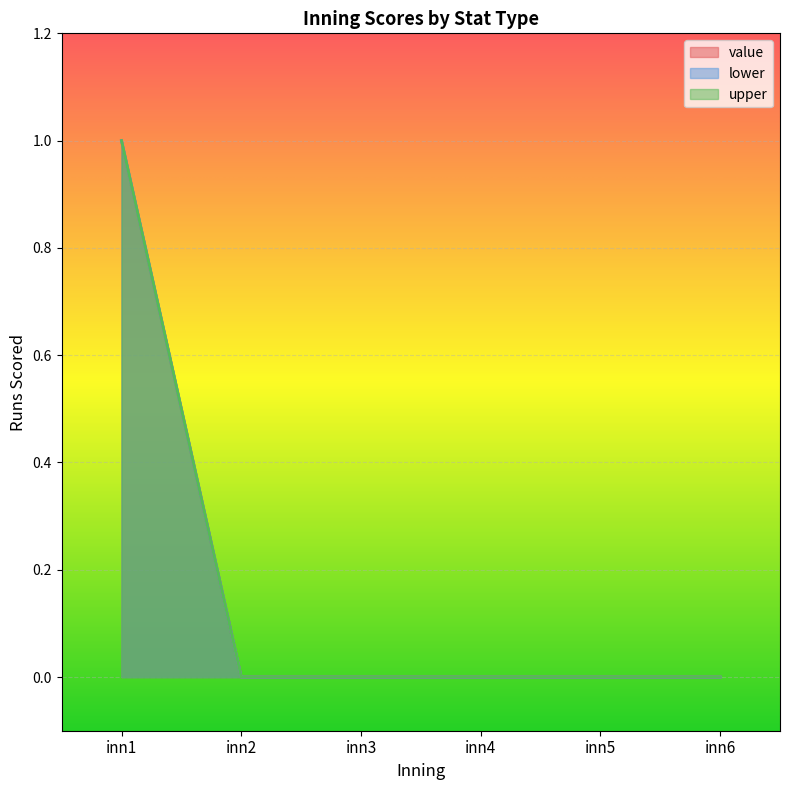

Between lower and value, which is larger?

lower